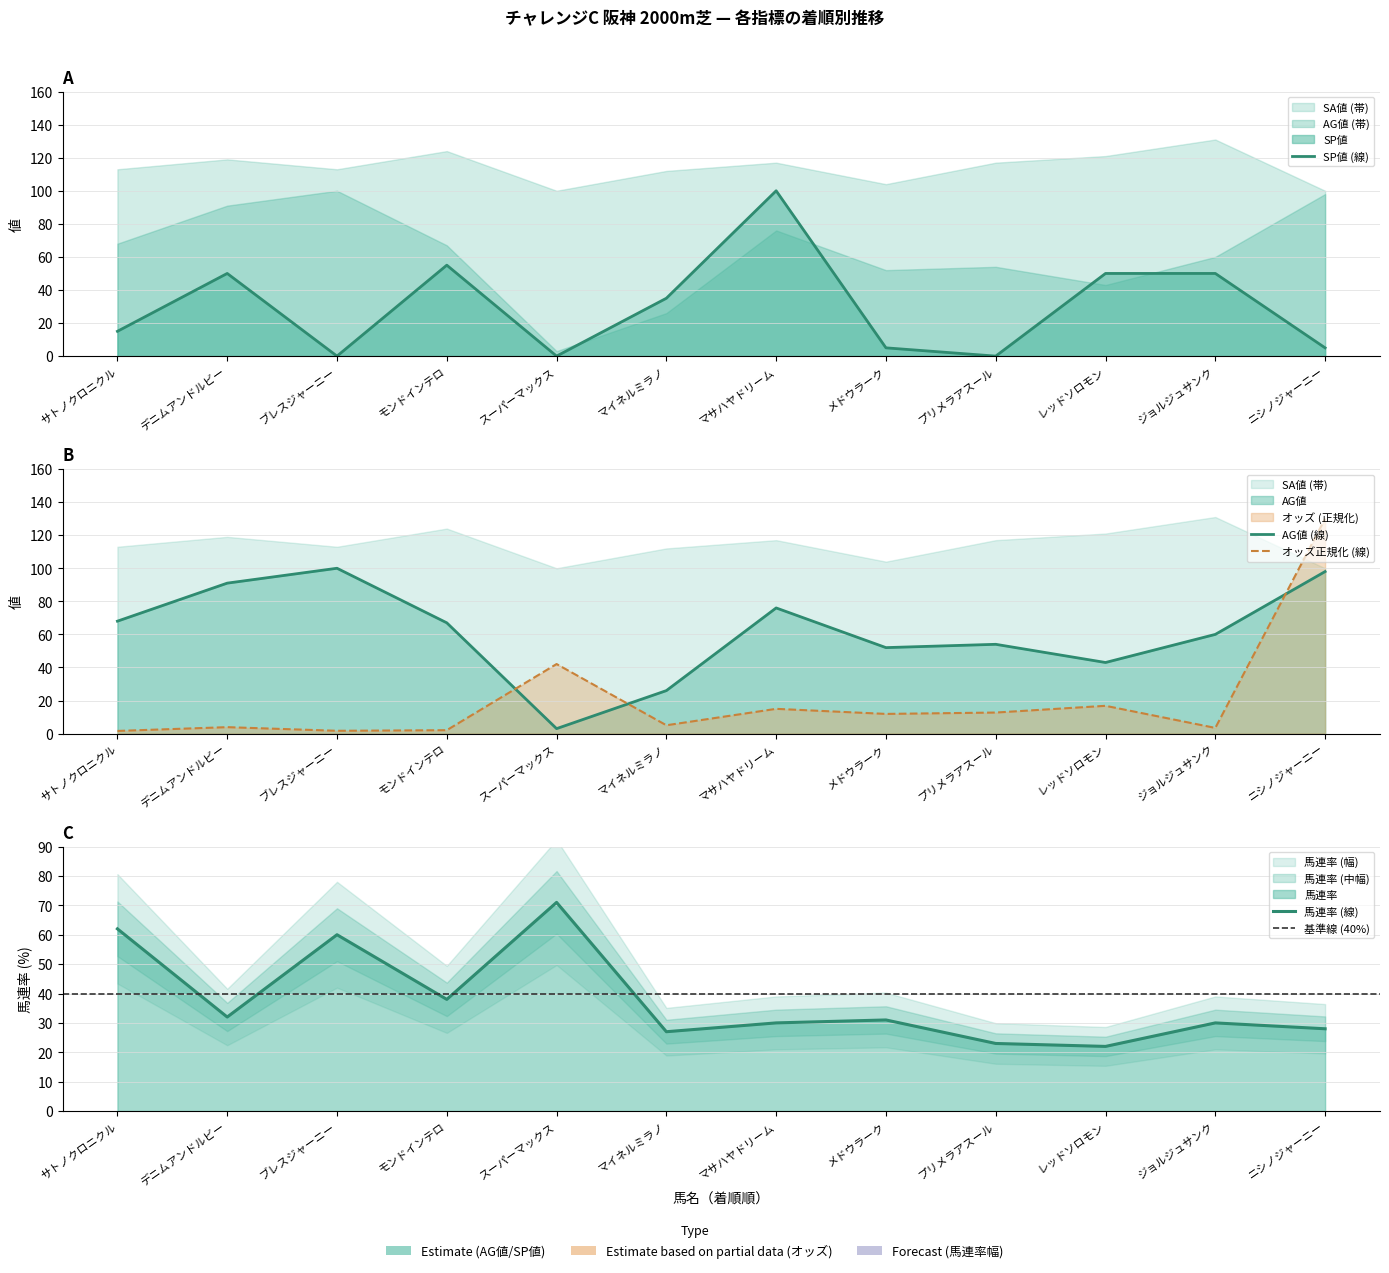

Between メドウラーク and デニムアンドルビー, which is larger?

メドウラーク